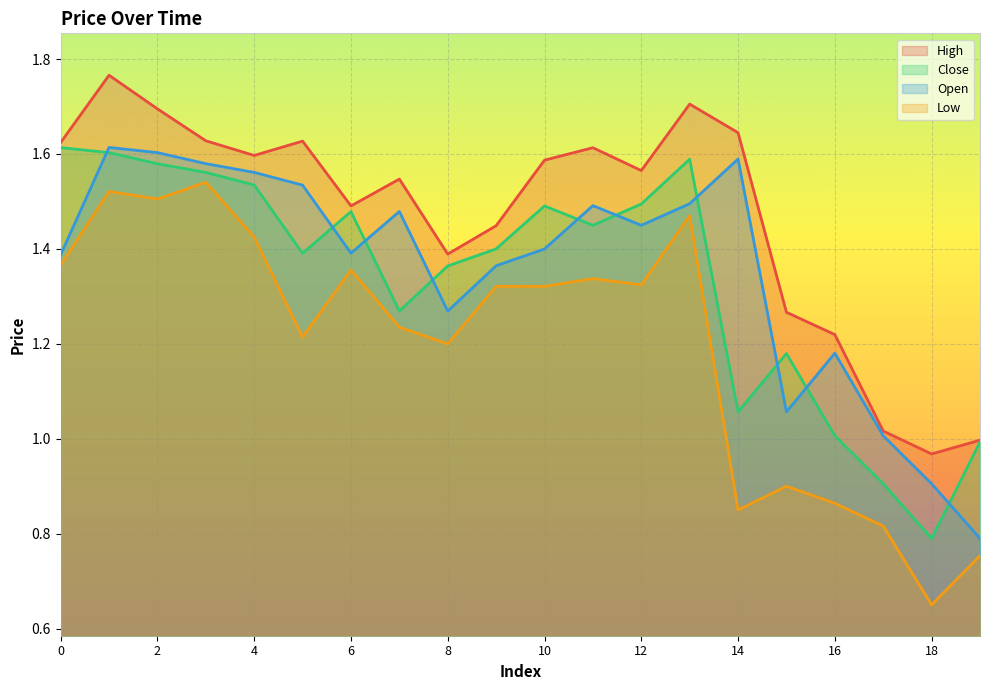

Reading left to right, transcribe all the data shown in this chart.

High: 0=1.6	1=1.8	2=1.7	3=1.6	4=1.6	5=1.6	6=1.5	7=1.5	8=1.4	9=1.4	10=1.6	11=1.6	12=1.6	13=1.7	14=1.6	15=1.3	16=1.2	17=1.0	18=1.0	19=1.0
Close: 0=1.6	1=1.6	2=1.6	3=1.6	4=1.5	5=1.4	6=1.5	7=1.3	8=1.4	9=1.4	10=1.5	11=1.4	12=1.5	13=1.6	14=1.1	15=1.2	16=1.0	17=0.9	18=0.8	19=1.0
Open: 0=1.4	1=1.6	2=1.6	3=1.6	4=1.6	5=1.5	6=1.4	7=1.5	8=1.3	9=1.4	10=1.4	11=1.5	12=1.4	13=1.5	14=1.6	15=1.1	16=1.2	17=1.0	18=0.9	19=0.8
Low: 0=1.4	1=1.5	2=1.5	3=1.5	4=1.4	5=1.2	6=1.4	7=1.2	8=1.2	9=1.3	10=1.3	11=1.3	12=1.3	13=1.5	14=0.8	15=0.9	16=0.9	17=0.8	18=0.7	19=0.8